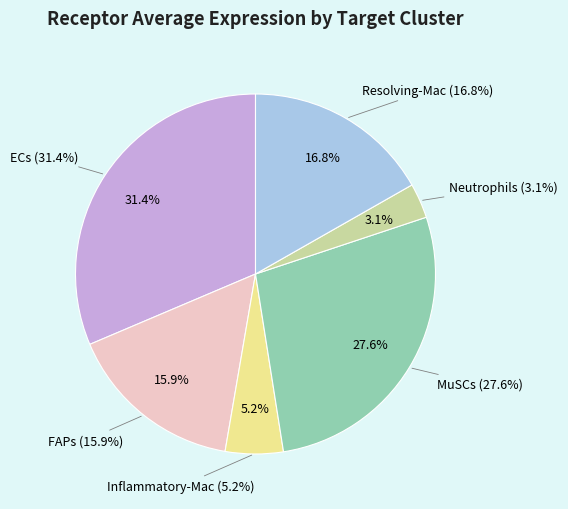

What portion of the pie excludes ECs?

68.6%